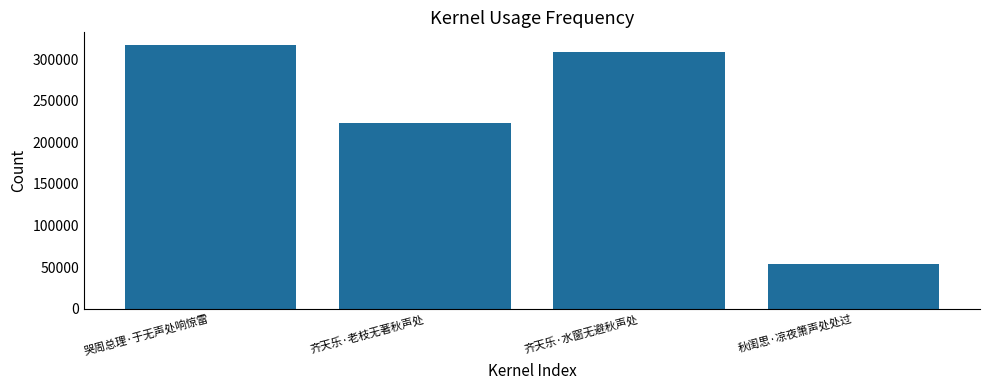

Is it true that the value at 齐天乐·老枝无著秋声处 is 223437?

True